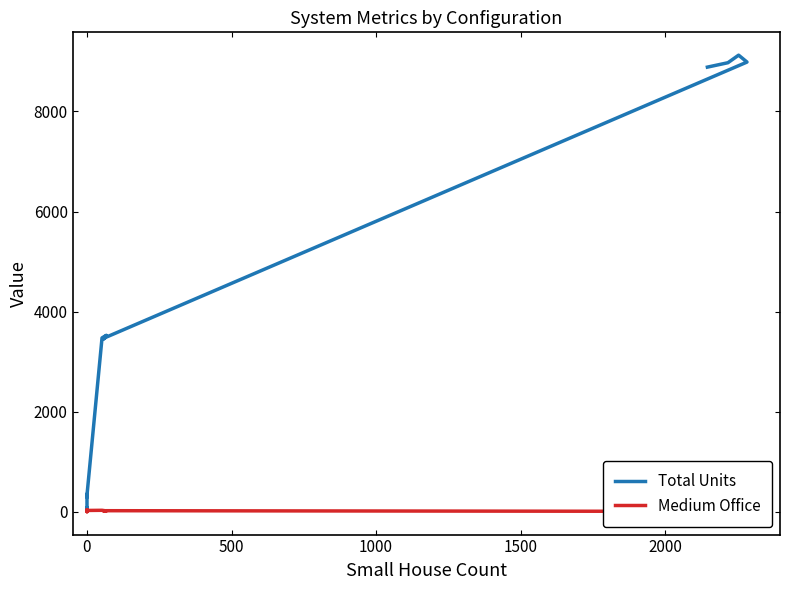

Is the value of Total Units at 11 greater than the value of Medium Office at 2500?

Yes